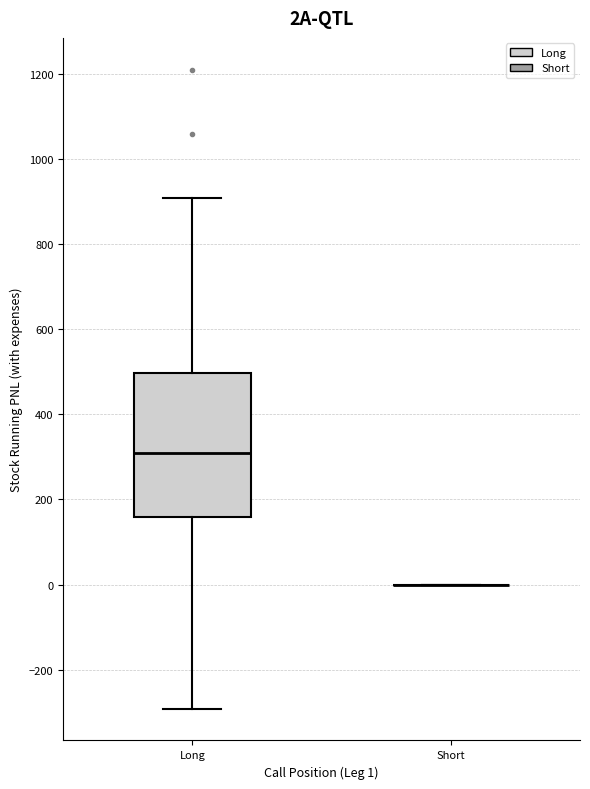

Comparing the boxes themselves (not the whiskers), which one is the tallest?

Long